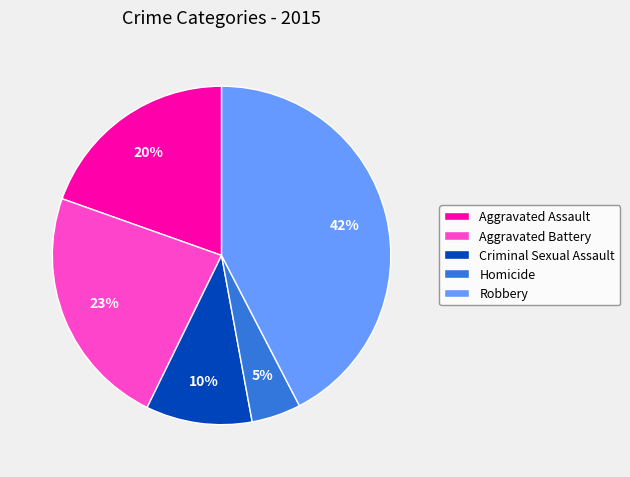

What percentage is the Homicide slice, to the nearest percent?

5%